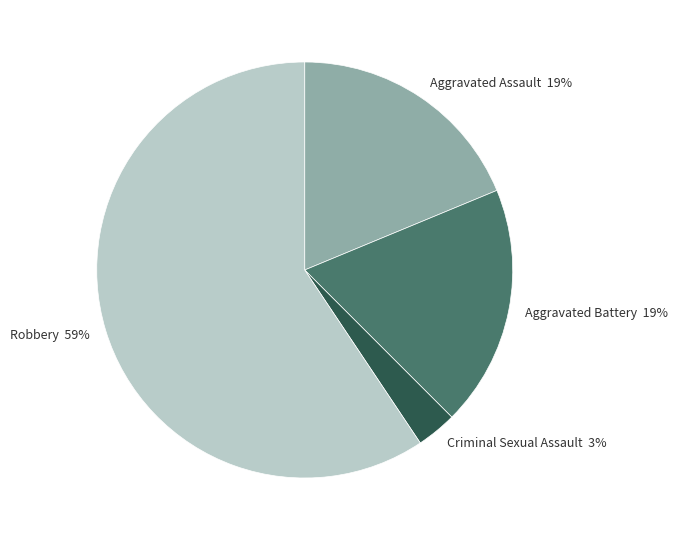

Is Robbery the majority of the pie?

Yes